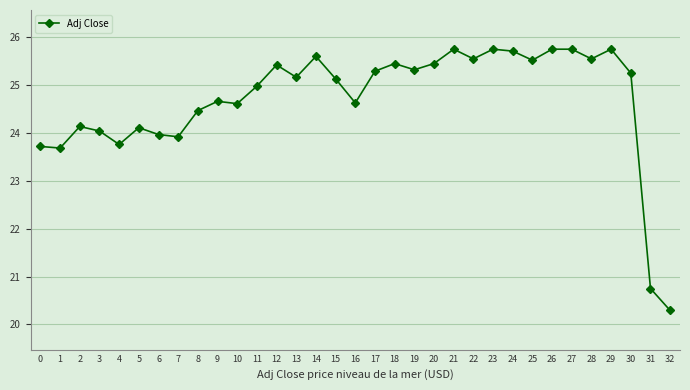

The chart shows a value of 25.2 at 13. True or false?

True